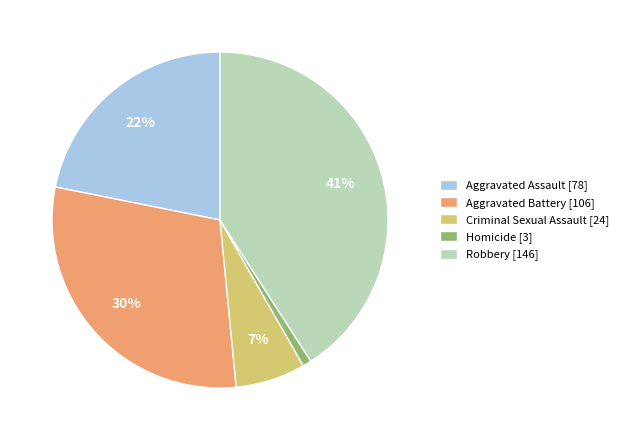

What is the largest slice in the pie chart?

Robbery